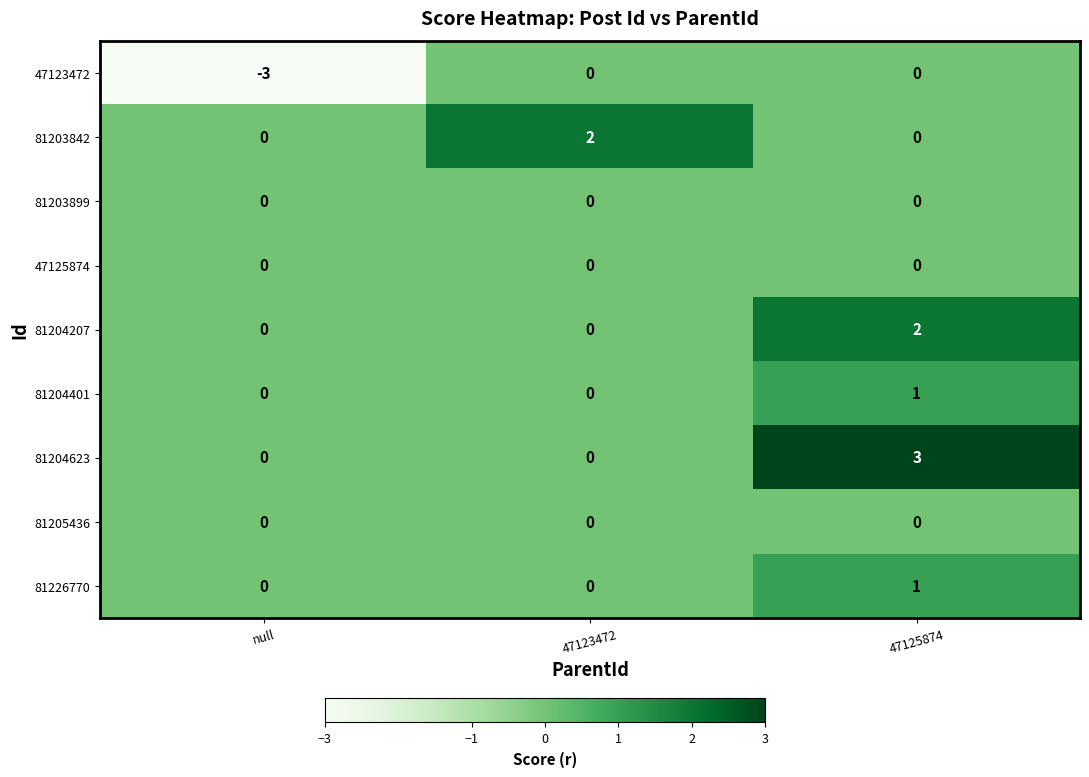

Which category has the highest value in the 81204401 series?

47125874